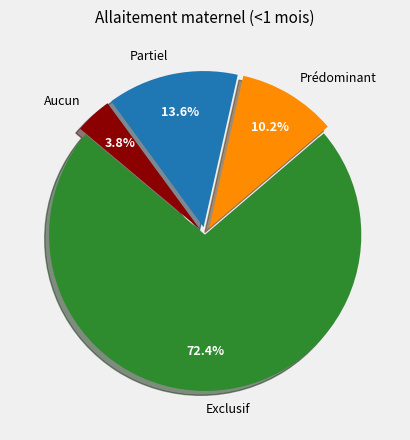

How many slices are in this pie chart?

4